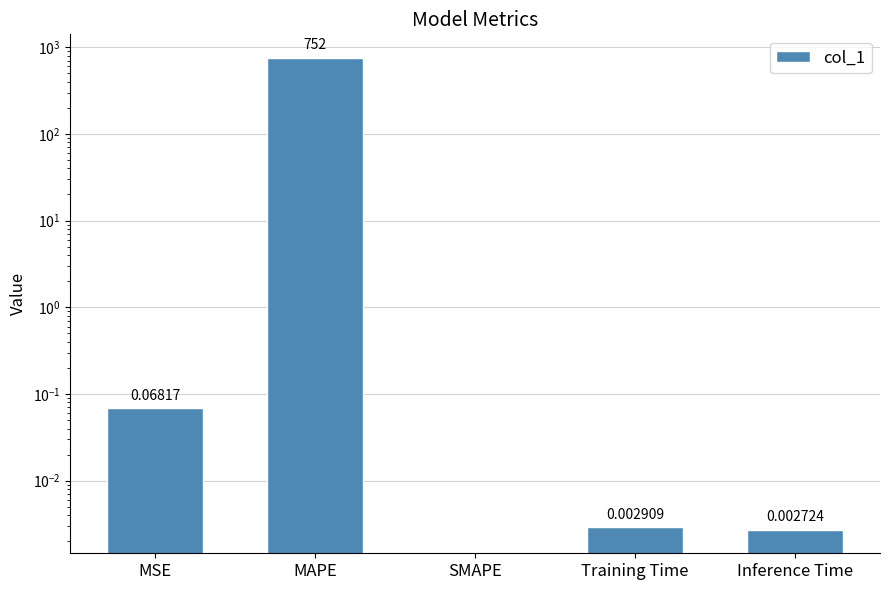

The chart shows a value of 412.2 at MAPE. True or false?

False